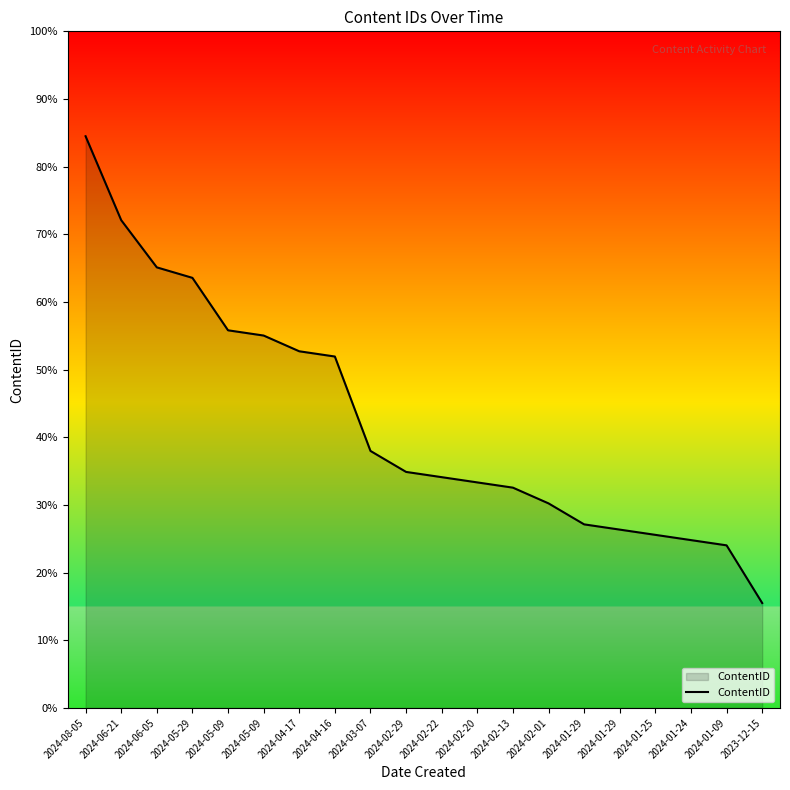

Between 2024-06-21 and 2024-01-25, which is larger?

2024-06-21